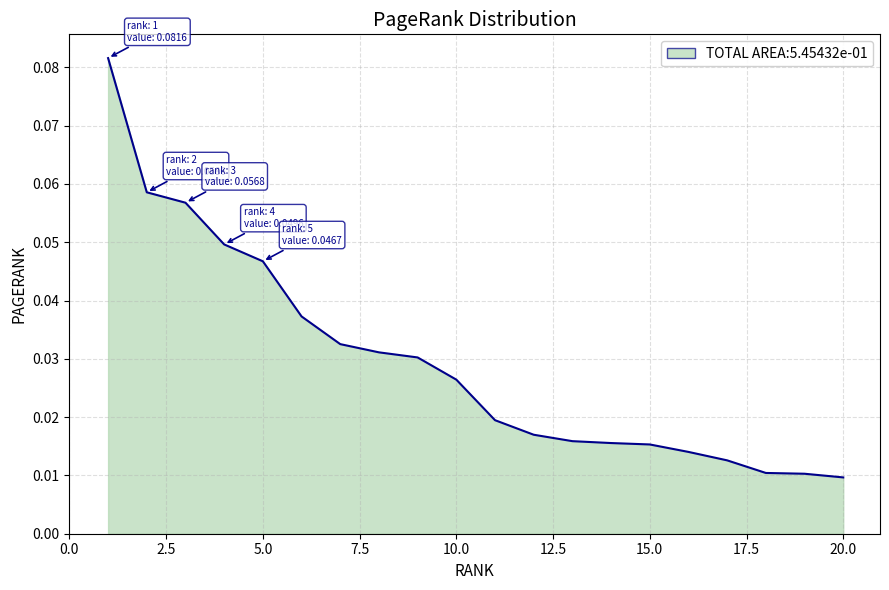

True or false: the data has more than 2 interior local peaks.

False